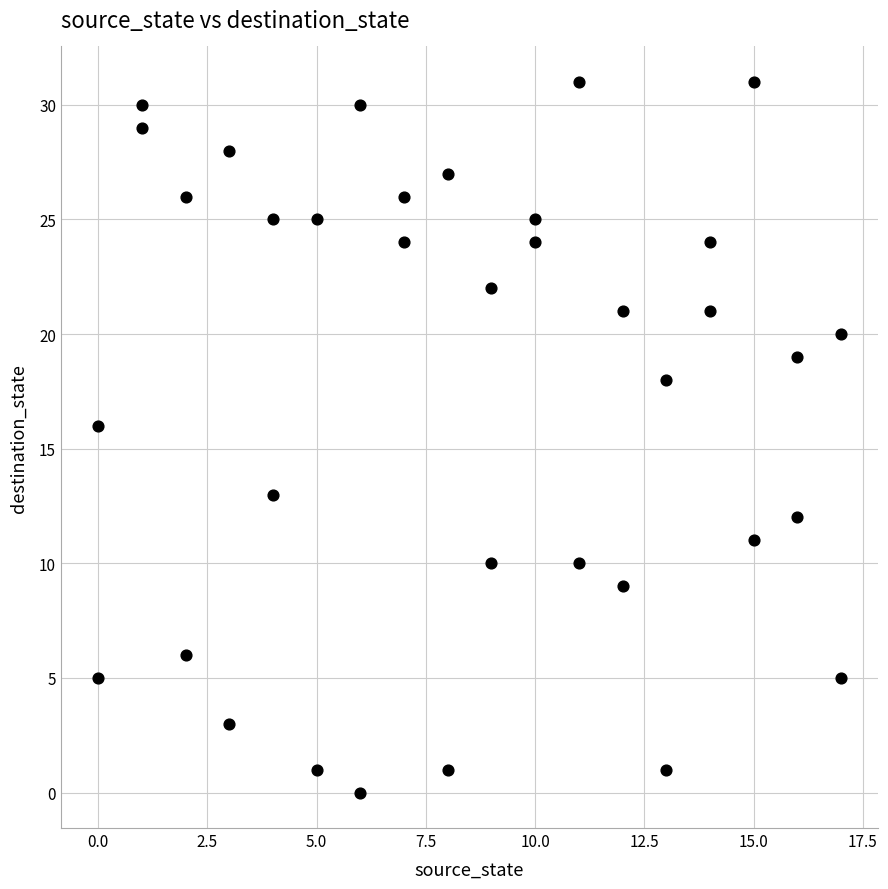

What is the range of X values (max minus min)?

17